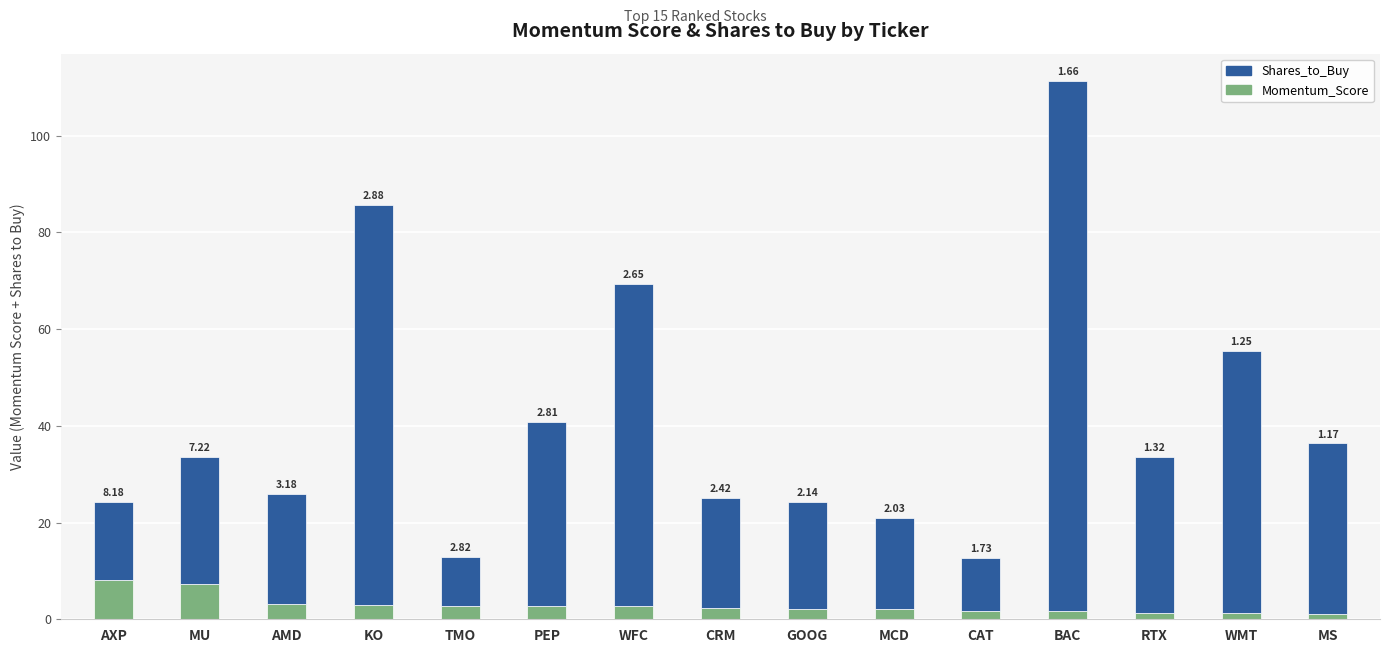

At which label does Momentum_Score reach its minimum?

MS